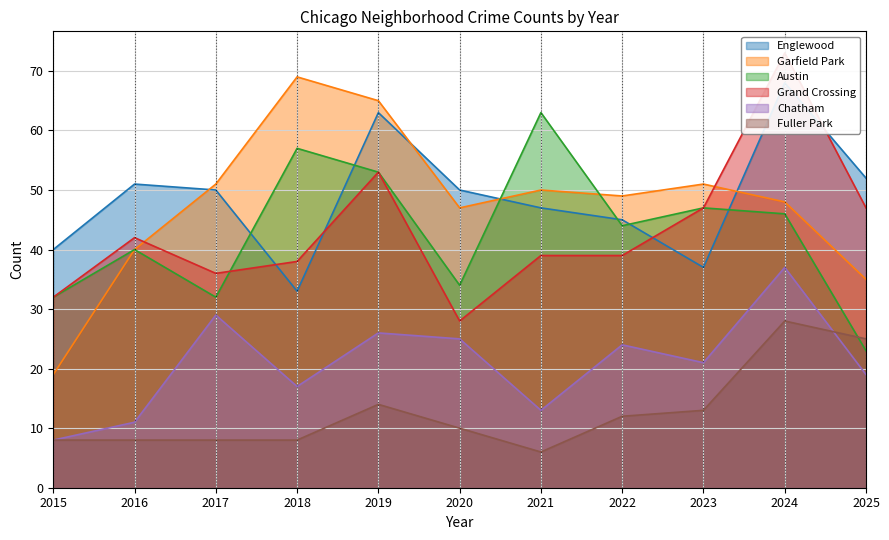

Which series has the largest range (max minus min)?

Garfield Park